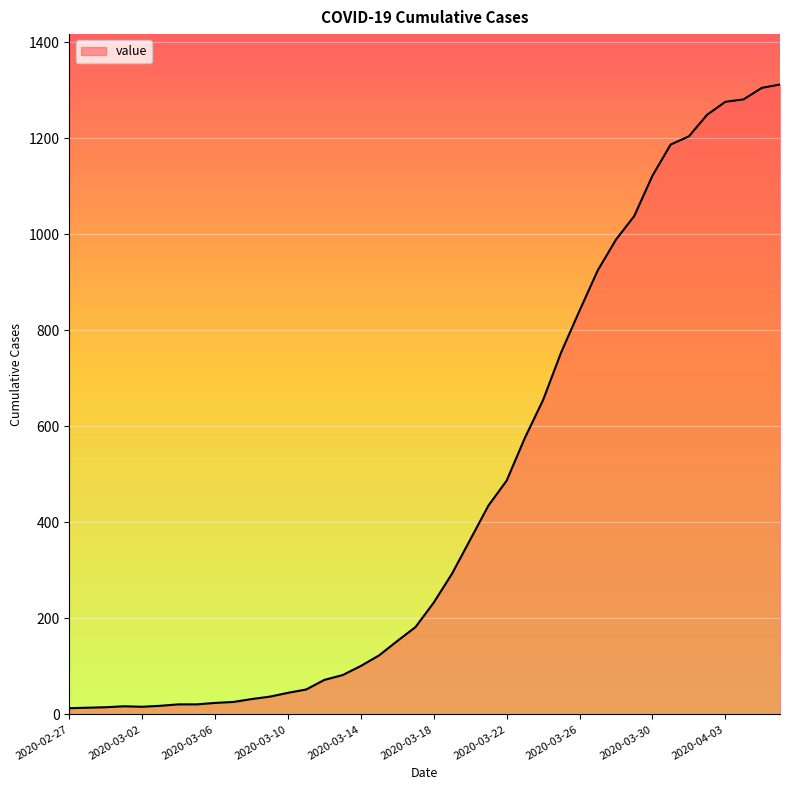

What is the greatest value displayed?

1312